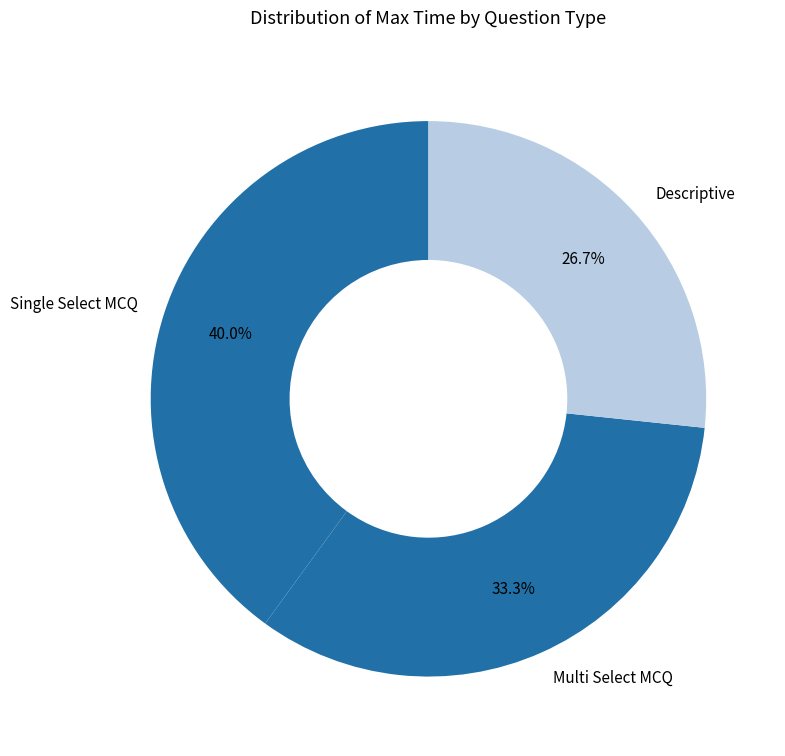

To the nearest percent, what is the combined percentage of Single Select MCQ and Descriptive?

67%